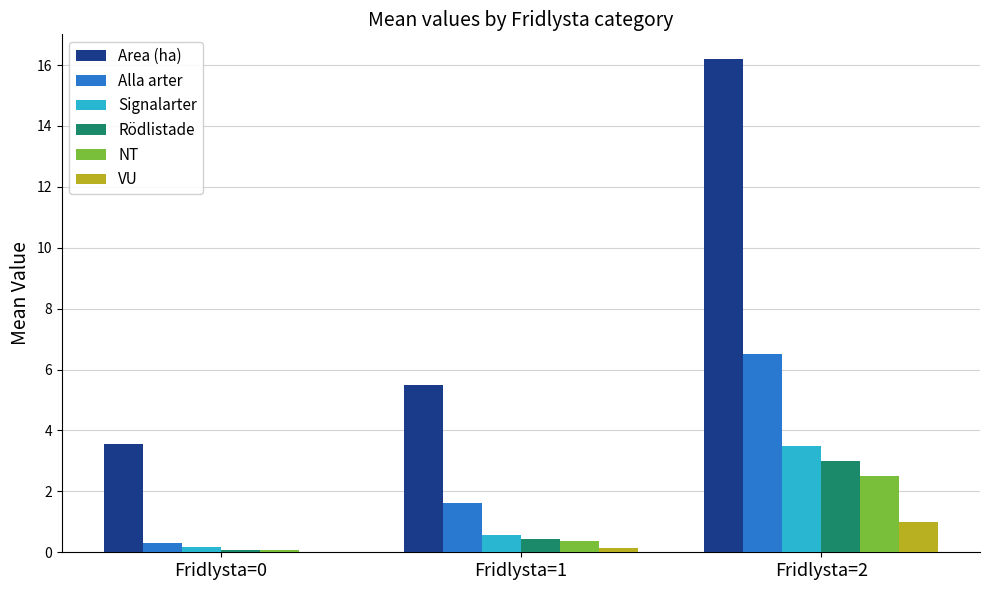

The value of Area (ha) at Fridlysta=0 is 4.9. True or false?

False